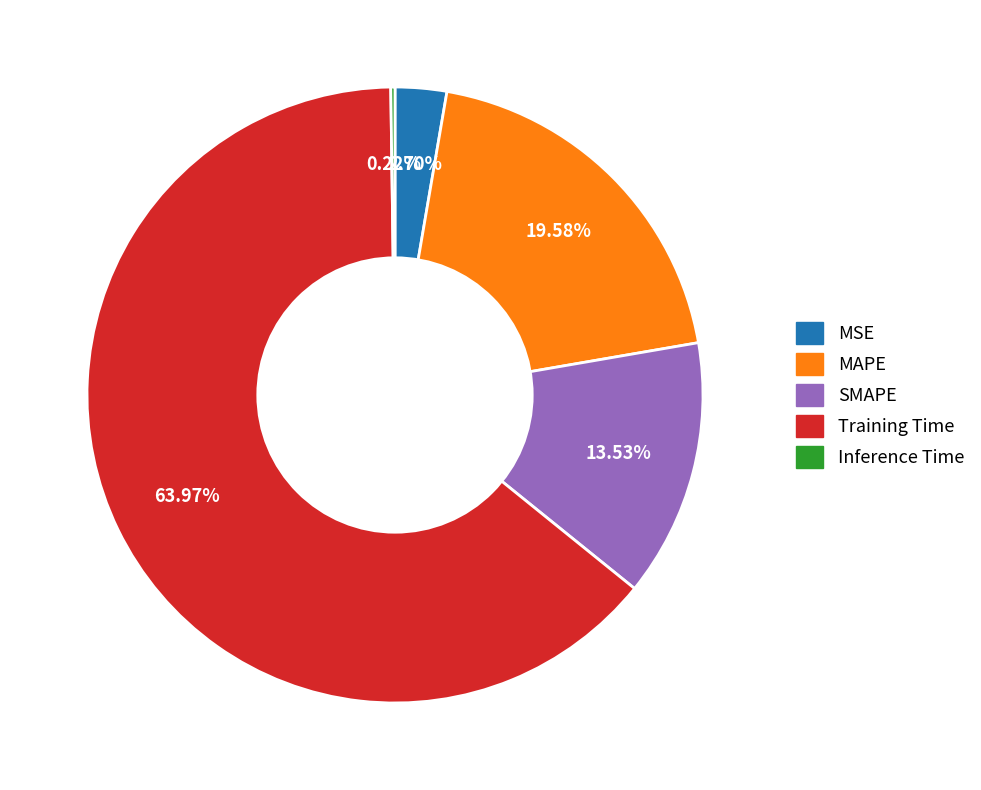

True or false: MSE accounts for 15% of the total.

False